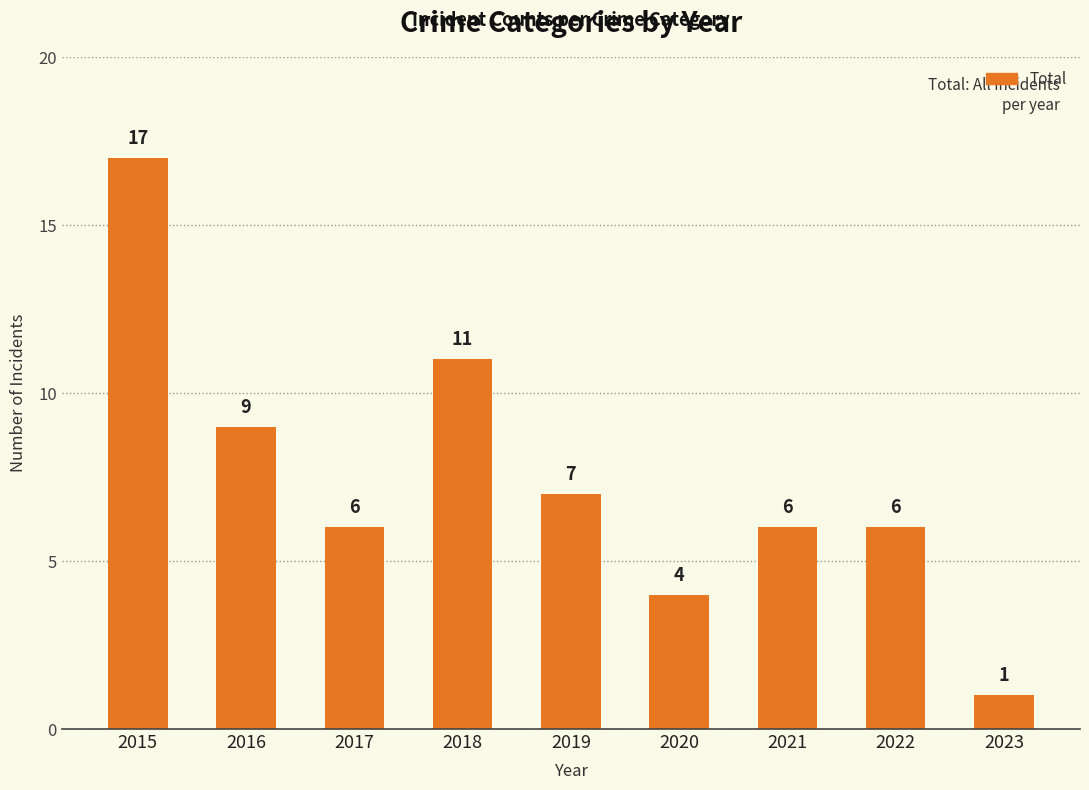

What is the difference between the maximum and second lowest values?

13